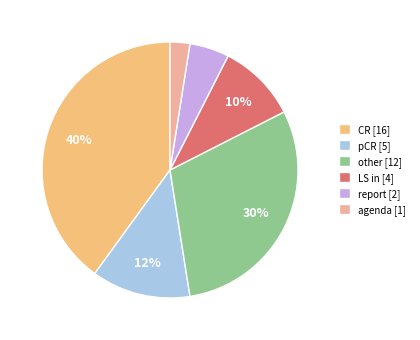

Is the sum of CR [16] and other [12] greater than half?

Yes